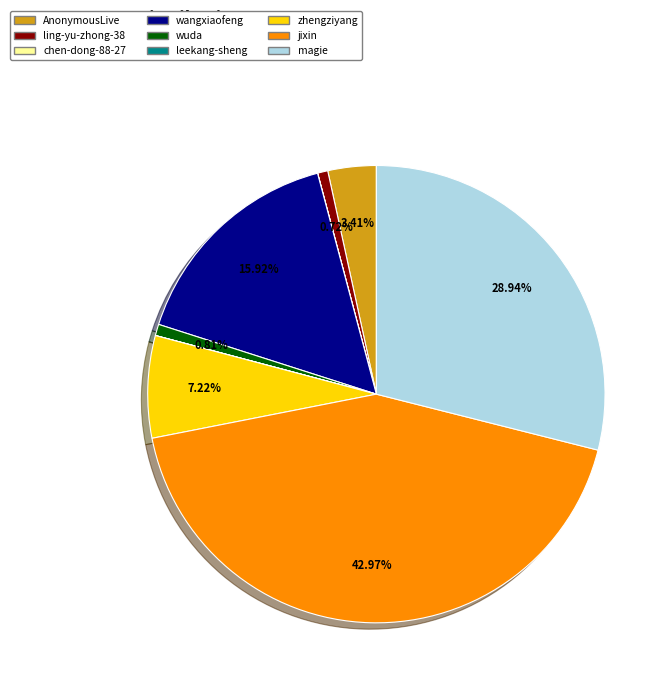

Between AnonymousLive and jixin, which is larger?

jixin